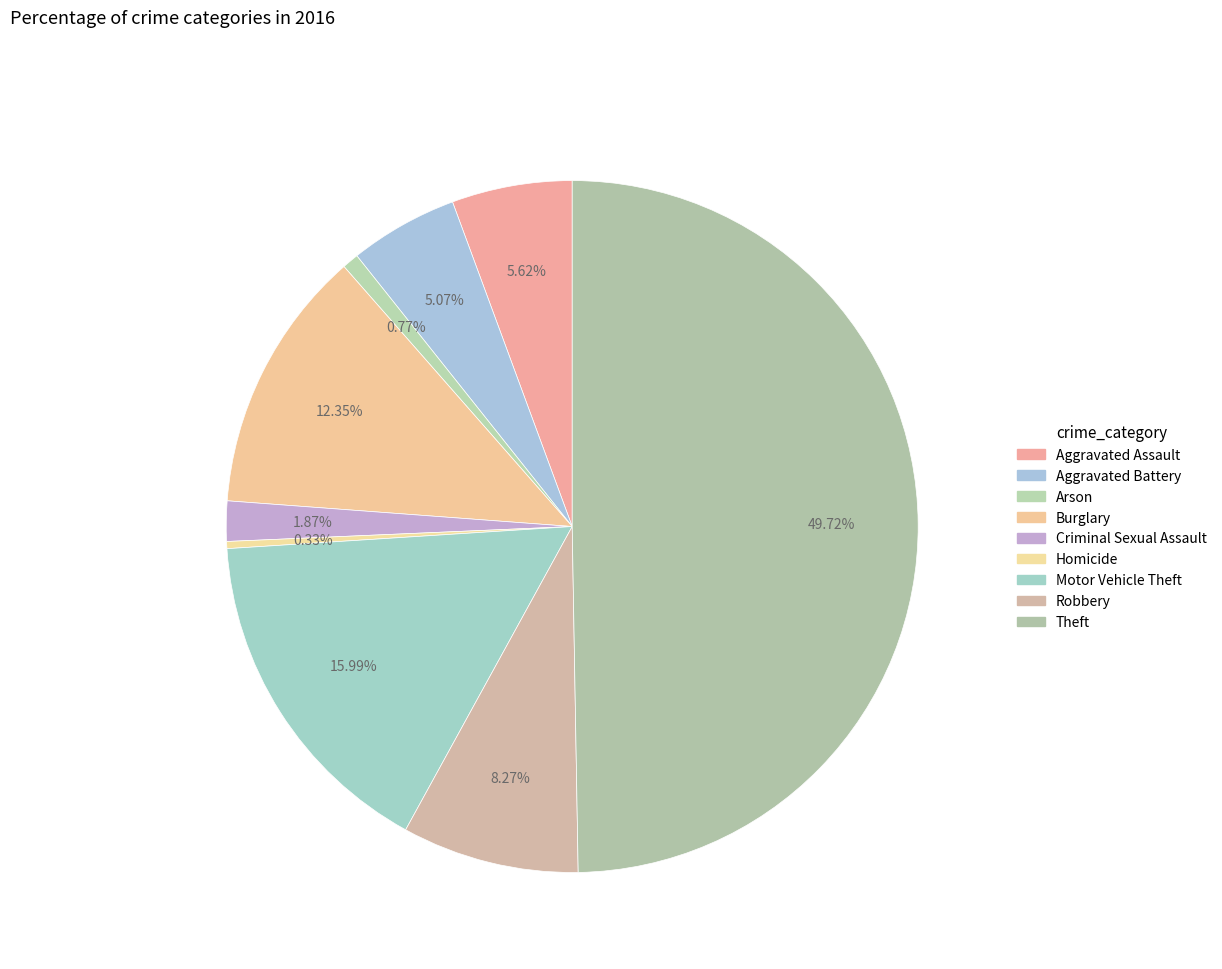

How many segments does this pie chart have?

9